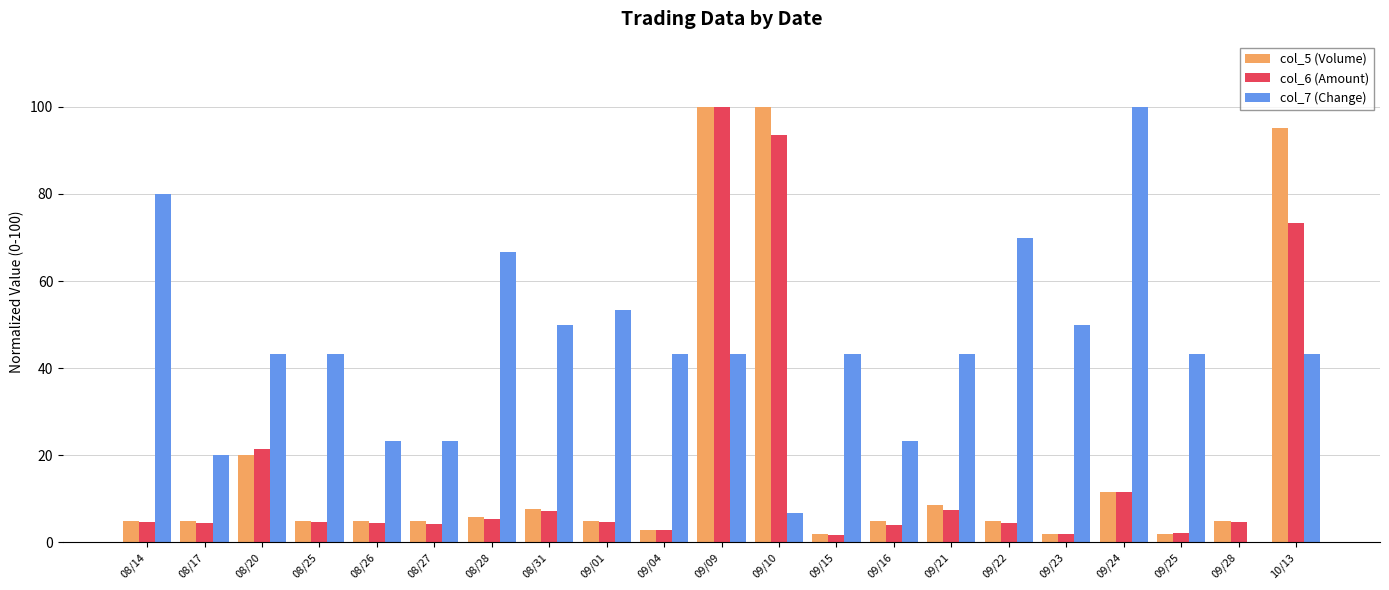

Which category has the highest value in the col_6 (Amount) series?

09/09